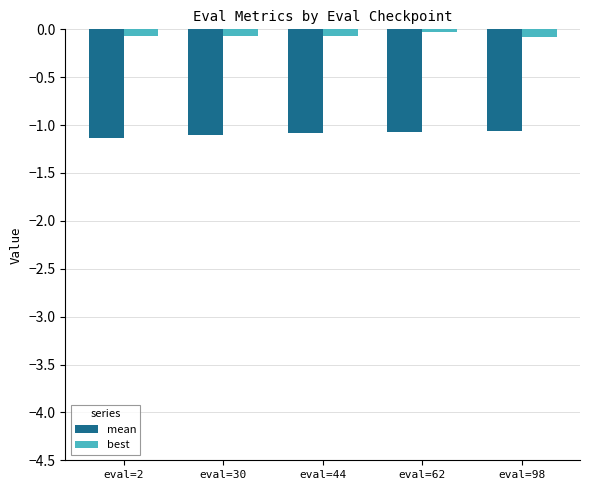

At eval=44, list the series in order from smallest to largest.

mean, best